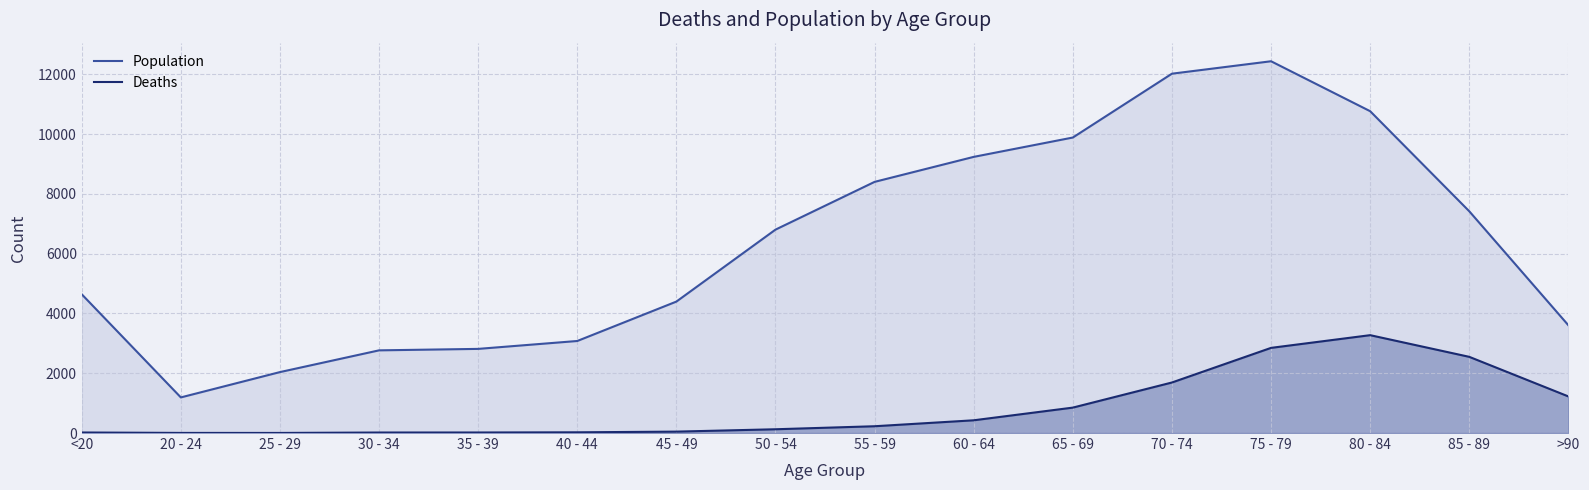

What are all the series names shown in the legend?

Population, Deaths